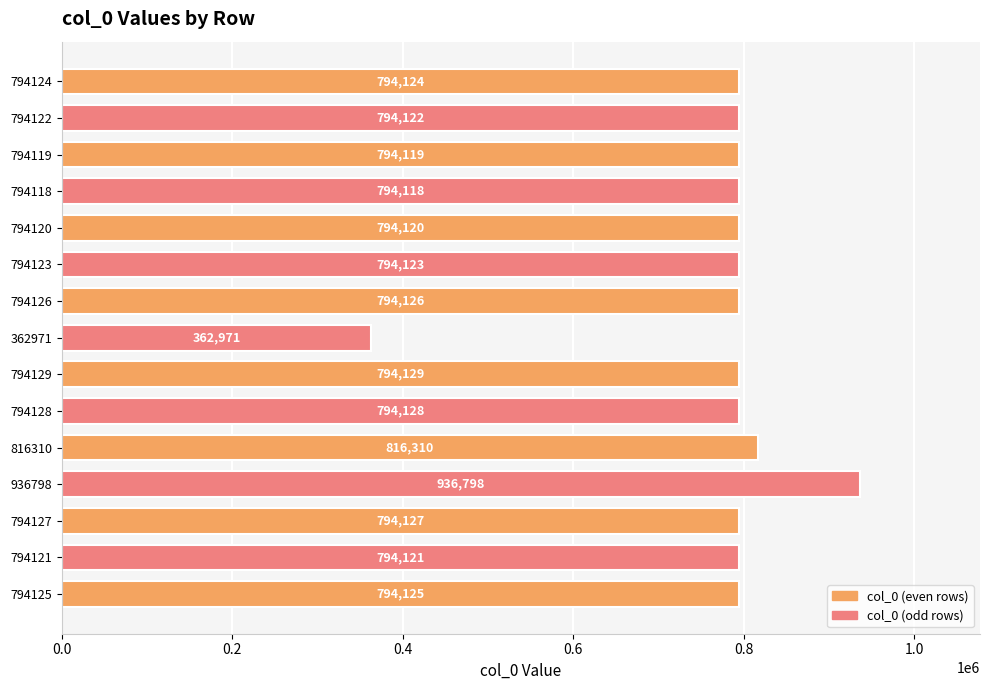

What is the change in value from 794126 to 794129?

+3